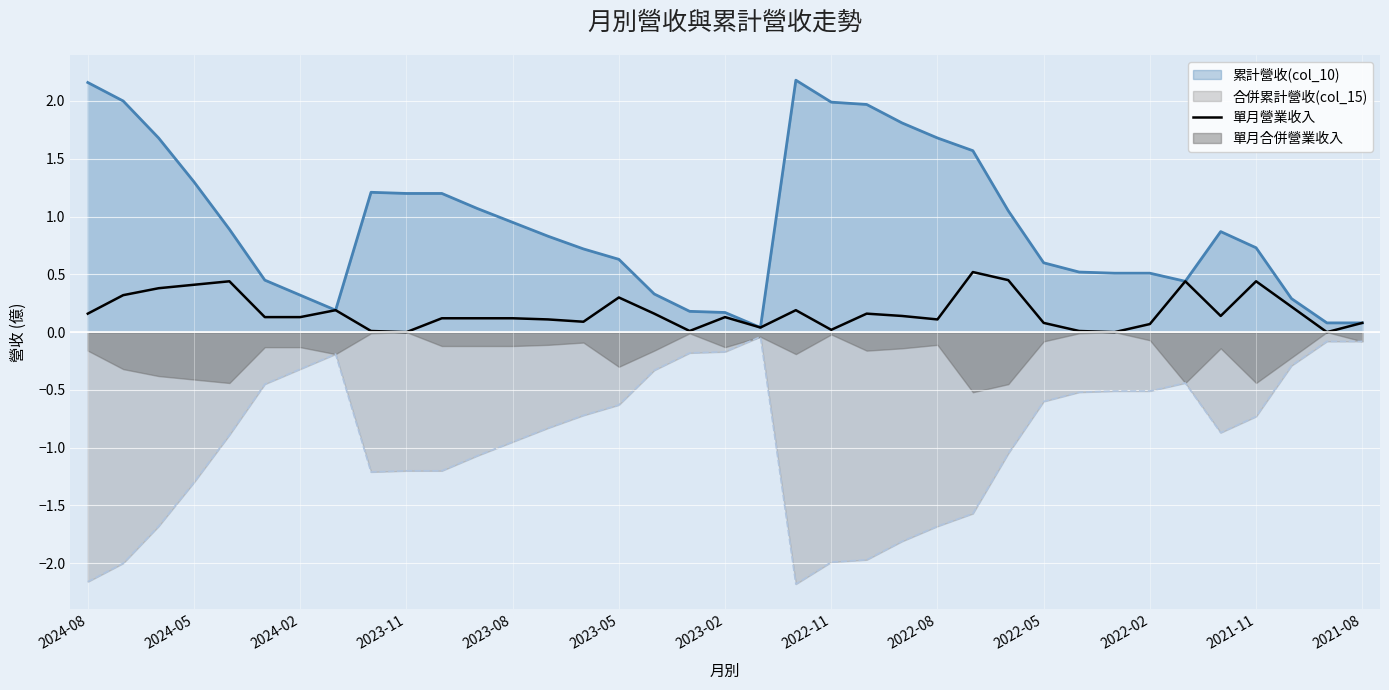

The value of 合併累計營收(col_15) at 2022-11 is -2.0. True or false?

True